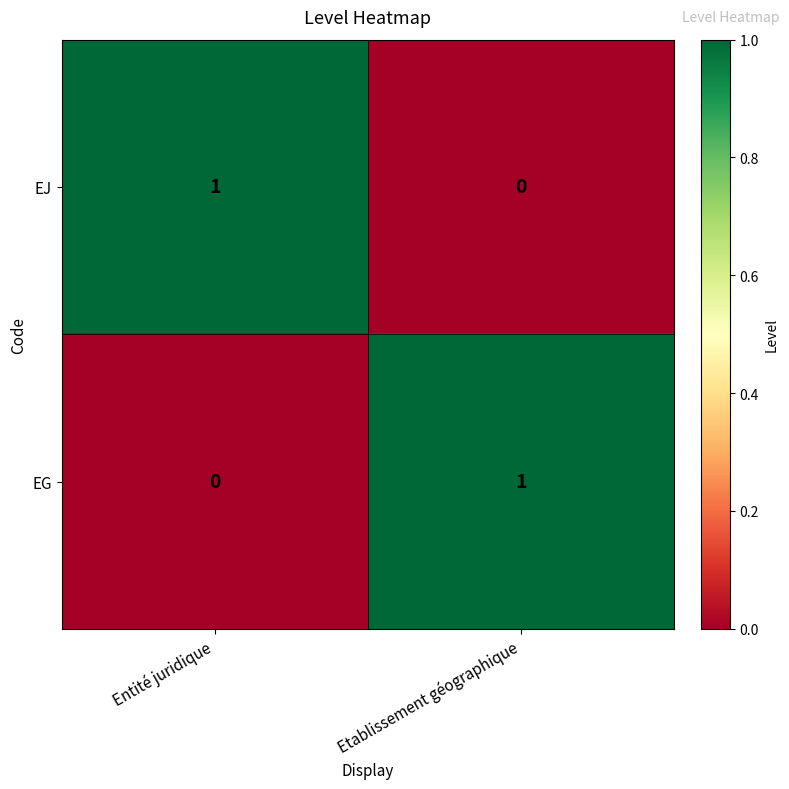

Where is EG nearest to the value 0?

Entité juridique